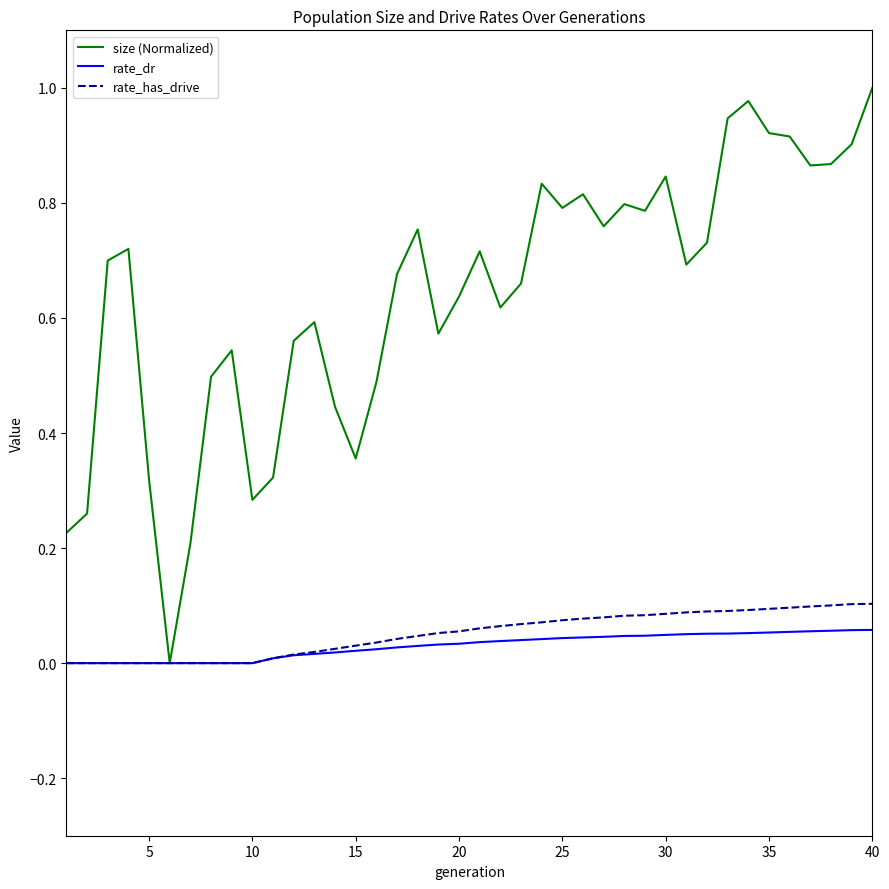

Which series has the widest spread of values?

size (Normalized)